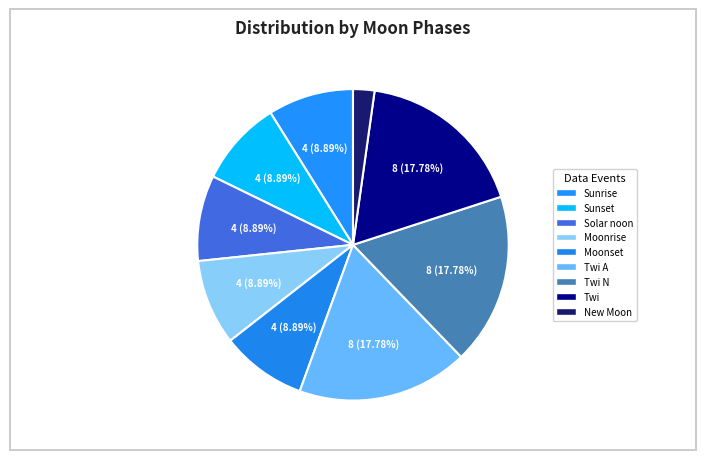

How many segments does this pie chart have?

9